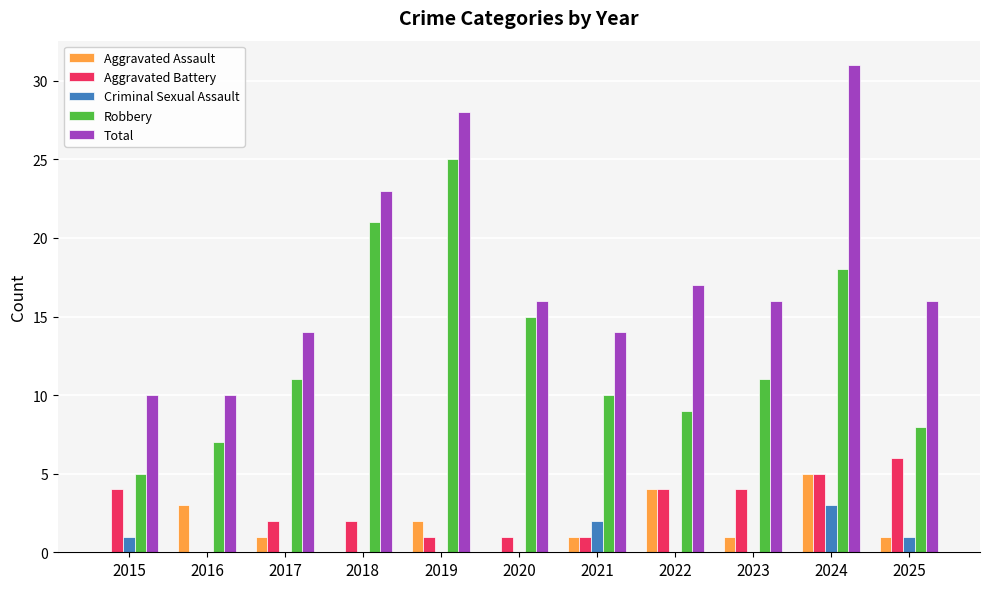

What is the average value of the Aggravated Battery series?

3